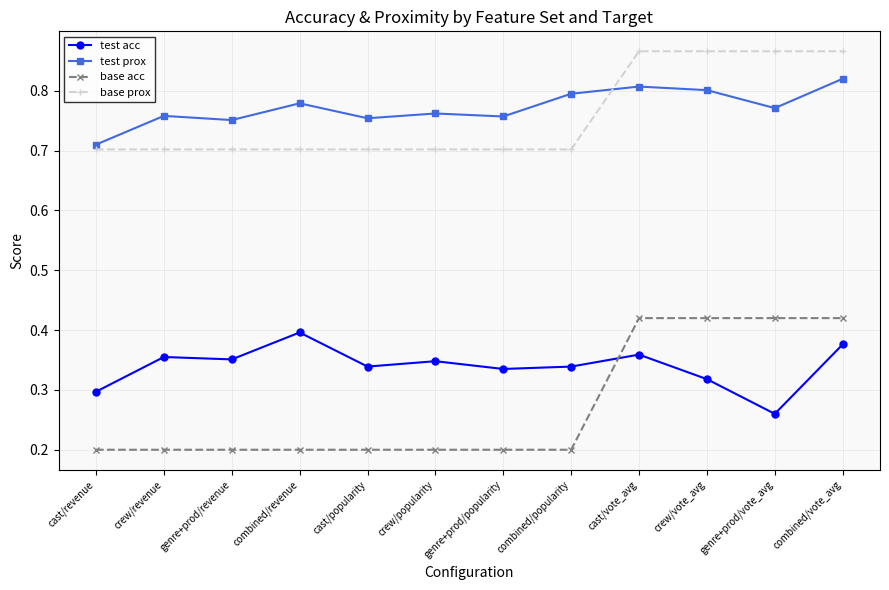

The value of base prox at crew/popularity is 1.0. True or false?

False